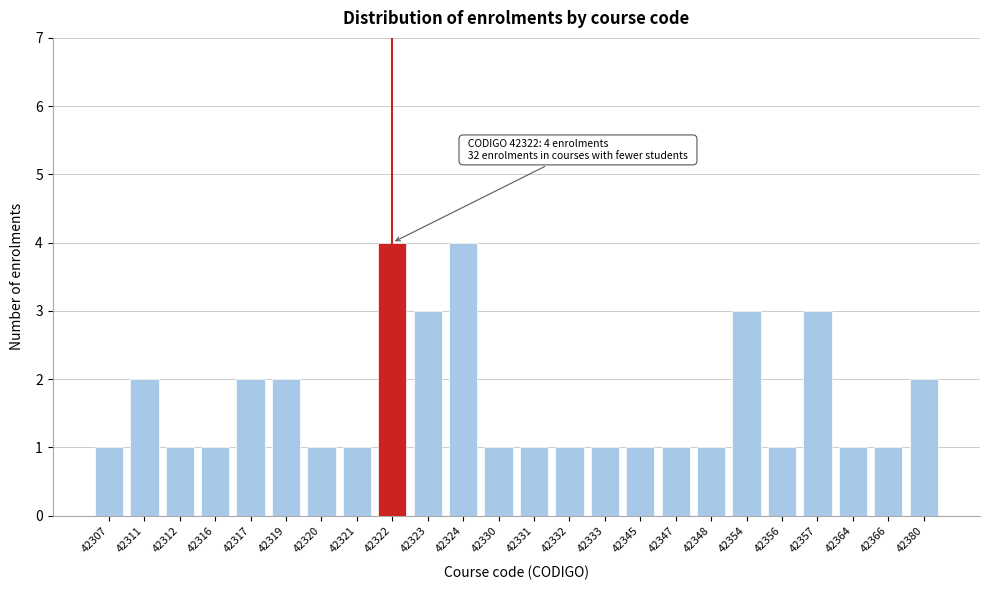

Reading left to right, transcribe all the data shown in this chart.

42307=1	42311=2	42312=1	42316=1	42317=2	42319=2	42320=1	42321=1	42322=4	42323=3	42324=4	42330=1	42331=1	42332=1	42333=1	42345=1	42347=1	42348=1	42354=3	42356=1	42357=3	42364=1	42366=1	42380=2